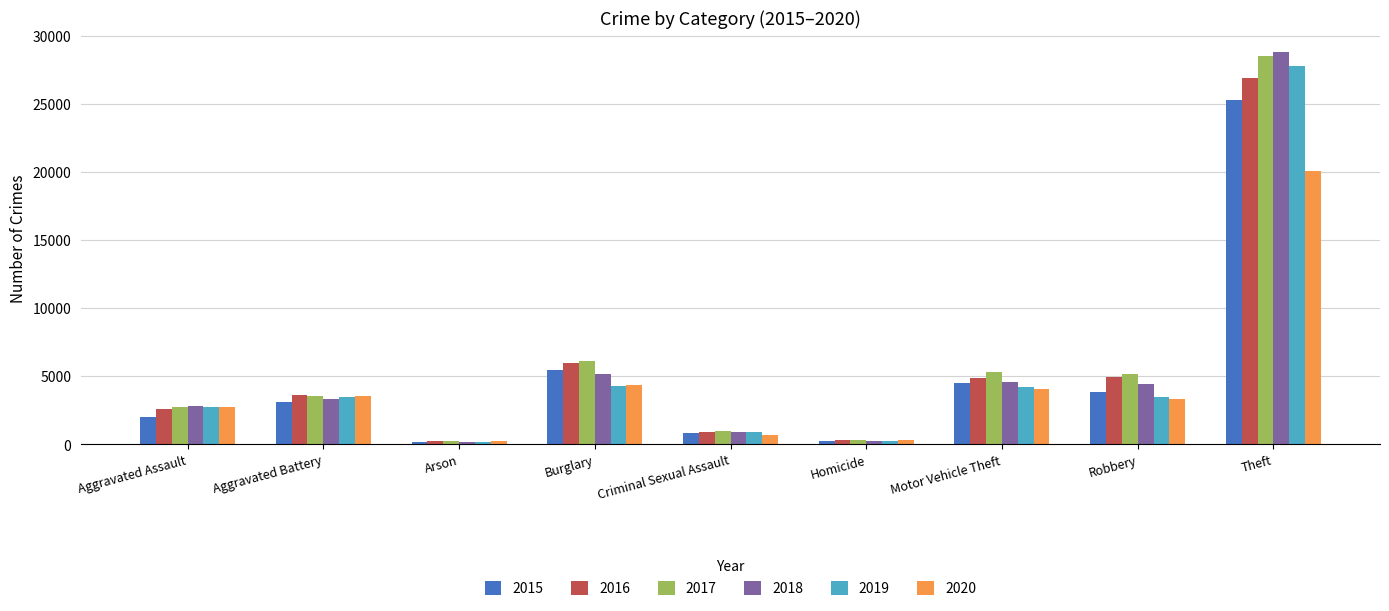

What is the average value of the 2015 series?

5044